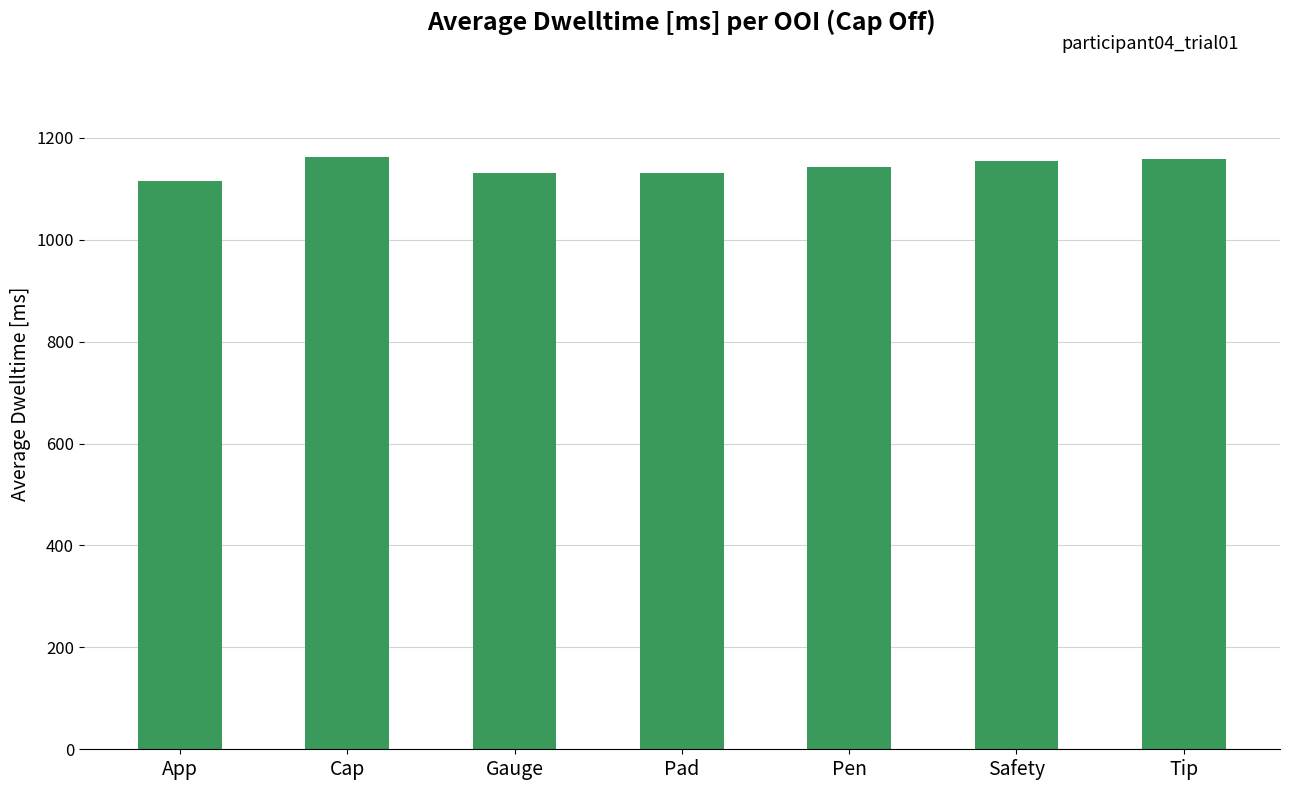

How many data points are above 1142?

4